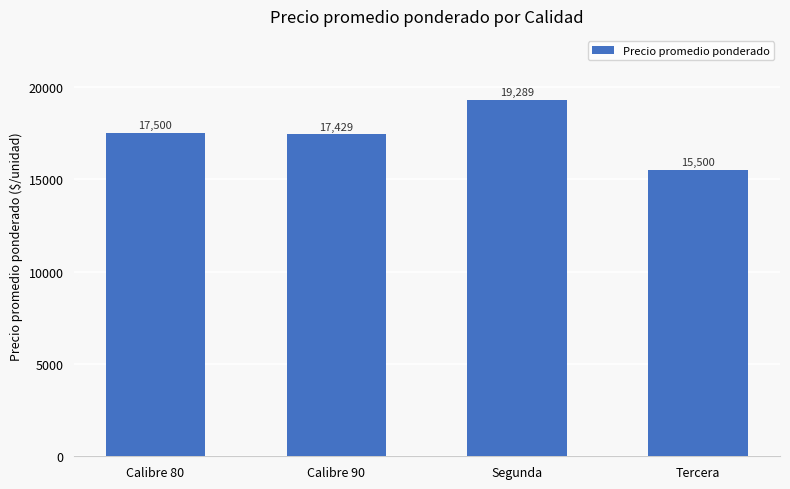

Reading left to right, extract all data points from this chart.

Calibre 80=17500	Calibre 90=17429	Segunda=19289	Tercera=15500